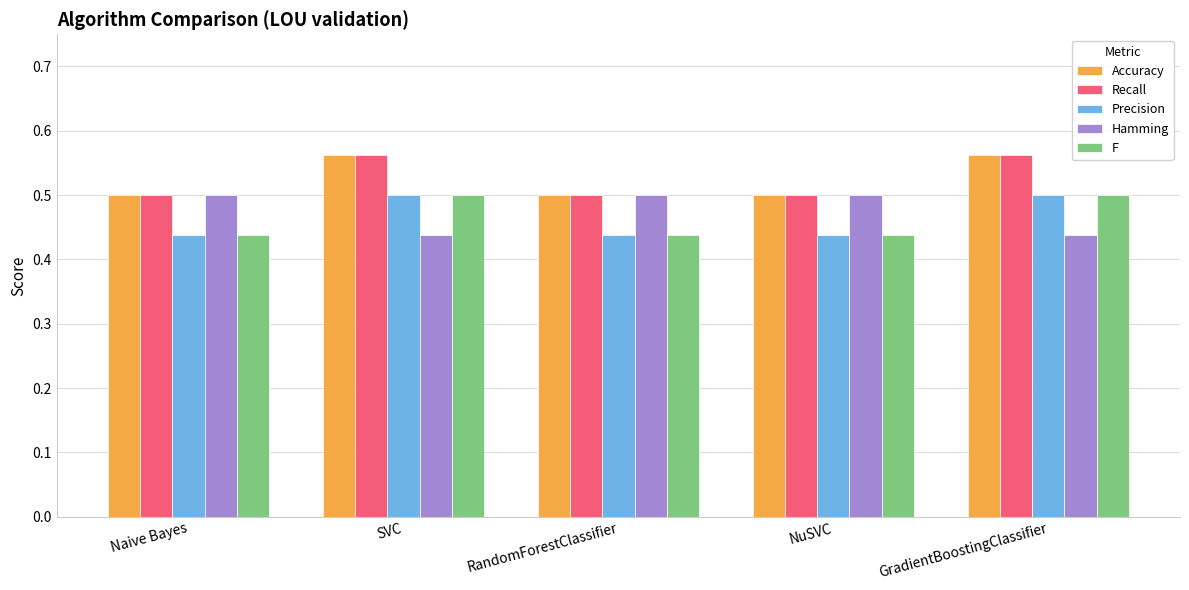

What is the difference between the second highest and second lowest values in the F series?

0.1